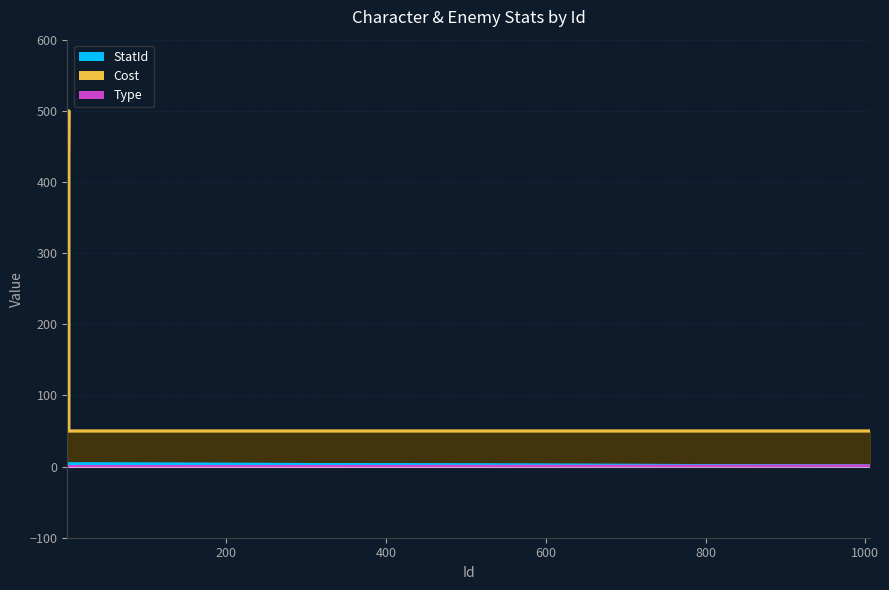

How many values in the StatId series exceed 1?

4